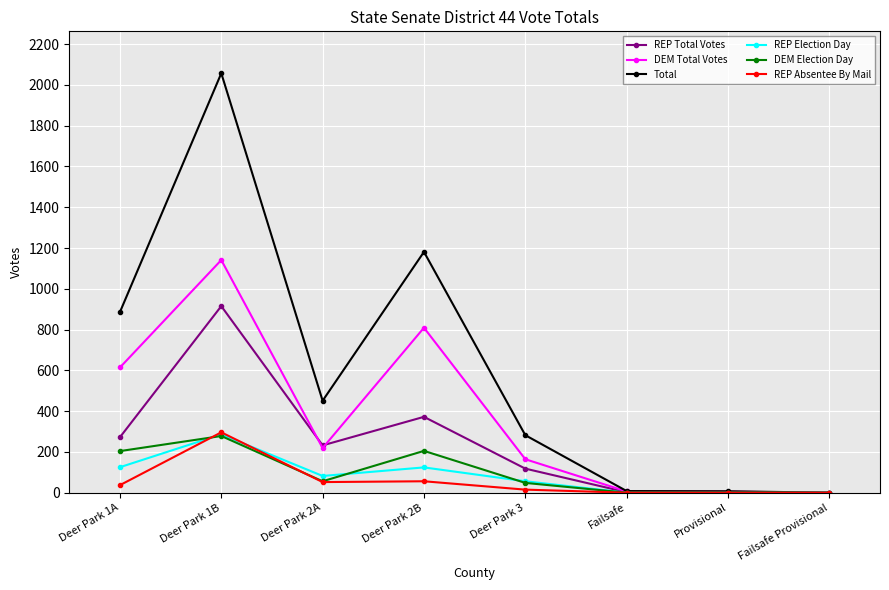

What value does the REP Absentee By Mail series have at Deer Park 1A?

37